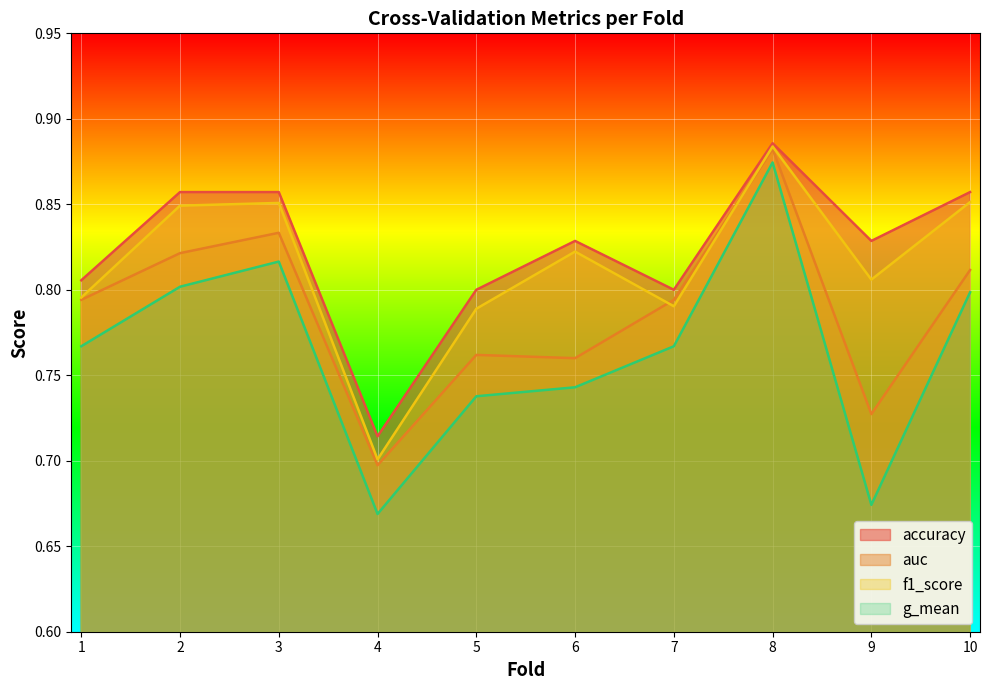

At which category does f1_score reach its first local peak?

3